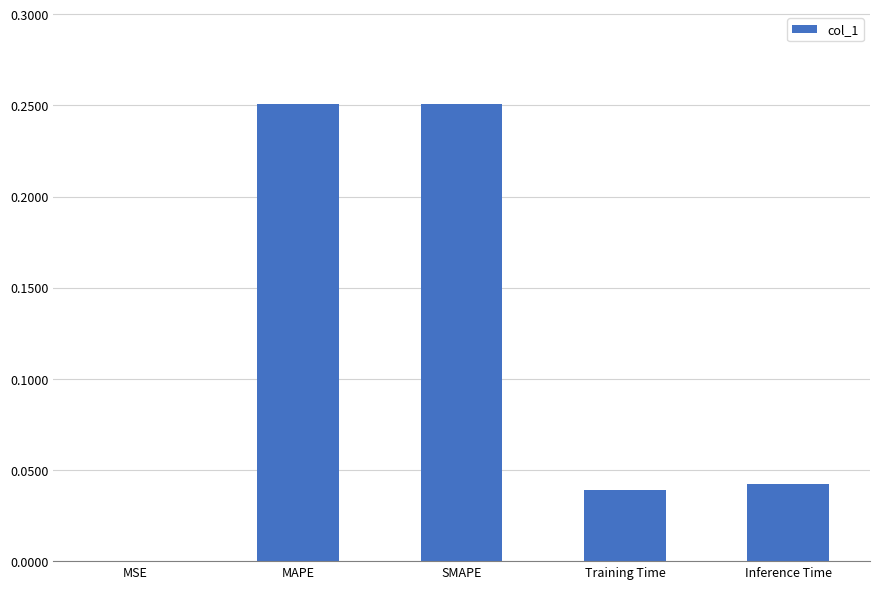

What is the average value?

0.1